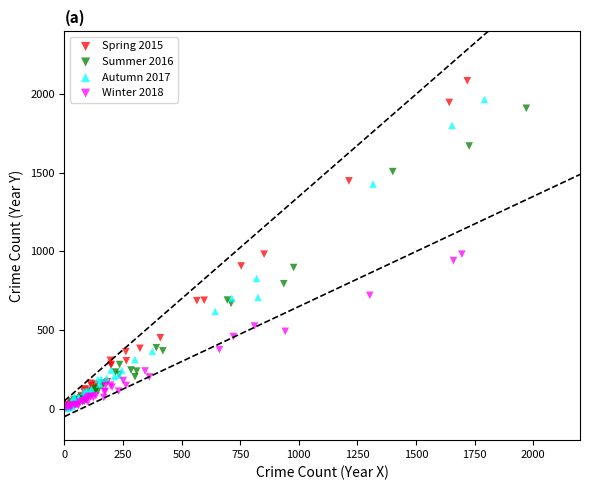

Which series has the widest spread of Y values?

Spring 2015